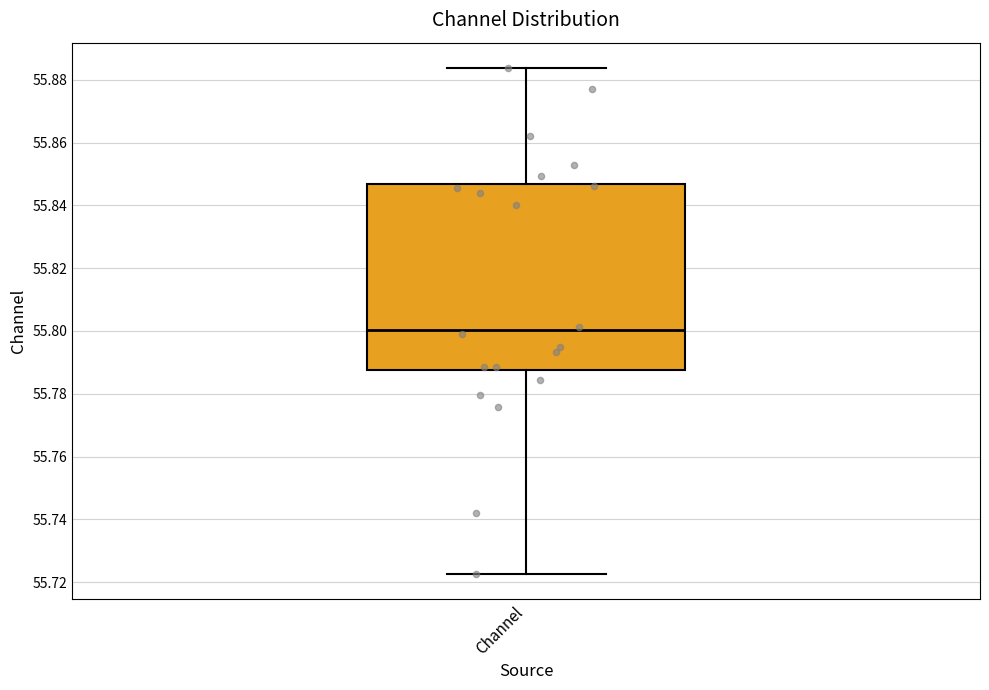

Where is the lower edge of the box for Channel on the y-axis? The values are not printed on the chart, so give them approximately, as read against the axis.

55.788